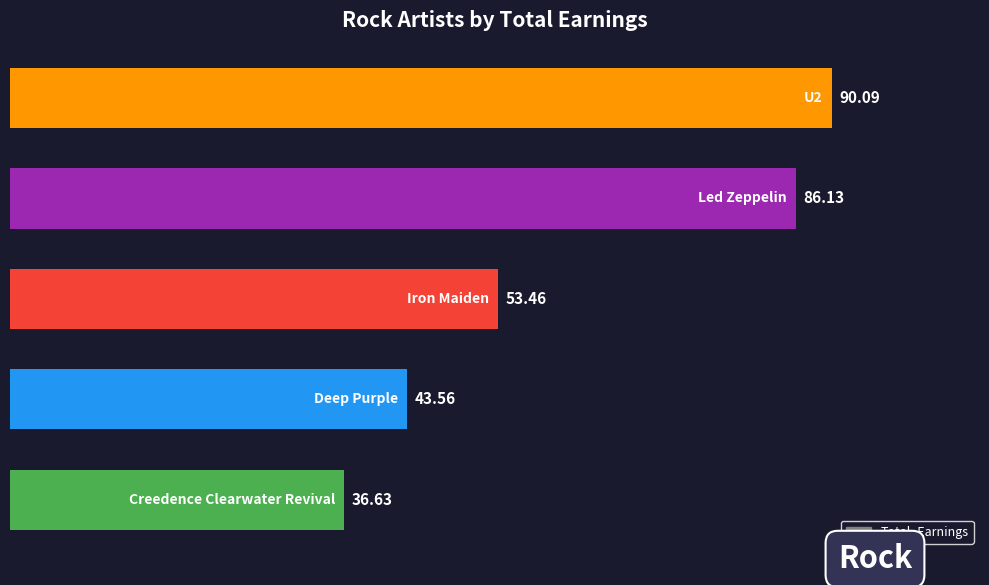

What is the average value?

62.0